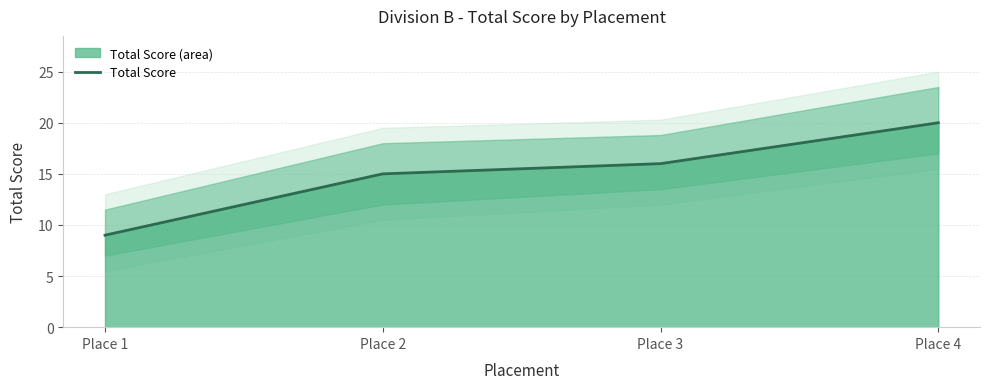

List the labels in order of value, largest first.

Place 4, Place 3, Place 2, Place 1